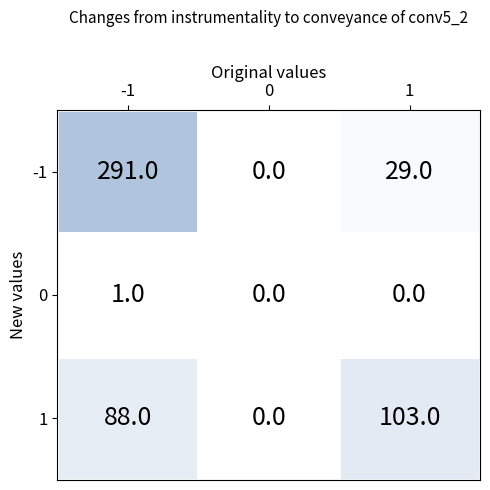

How many values in the 1 series are below 88?

1